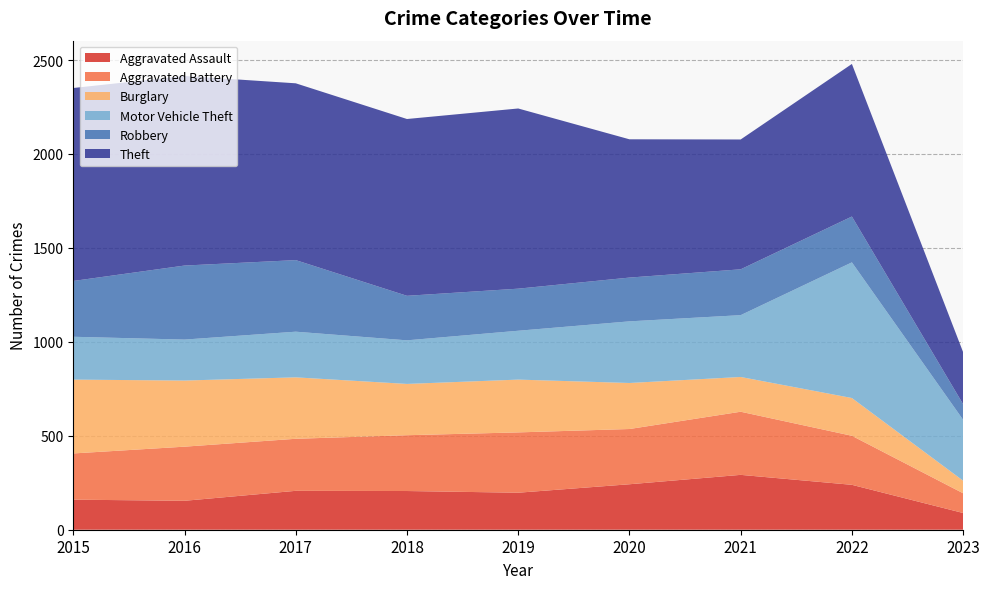

Reading left to right, list all the values displayed in this chart.

Aggravated Assault: 2015=160	2016=154	2017=207	2018=206	2019=197	2020=242	2021=292	2022=239	2023=89
Aggravated Battery: 2015=246	2016=288	2017=277	2018=297	2019=321	2020=294	2021=336	2022=261	2023=105
Burglary: 2015=393	2016=352	2017=327	2018=273	2019=281	2020=245	2021=185	2022=201	2023=67
Motor Vehicle Theft: 2015=228	2016=218	2017=243	2018=232	2019=260	2020=328	2021=329	2022=722	2023=324
Robbery: 2015=297	2016=394	2017=381	2018=237	2019=224	2020=233	2021=244	2022=244	2023=83
Theft: 2015=1027	2016=1009	2017=941	2018=941	2019=959	2020=736	2021=691	2022=812	2023=277